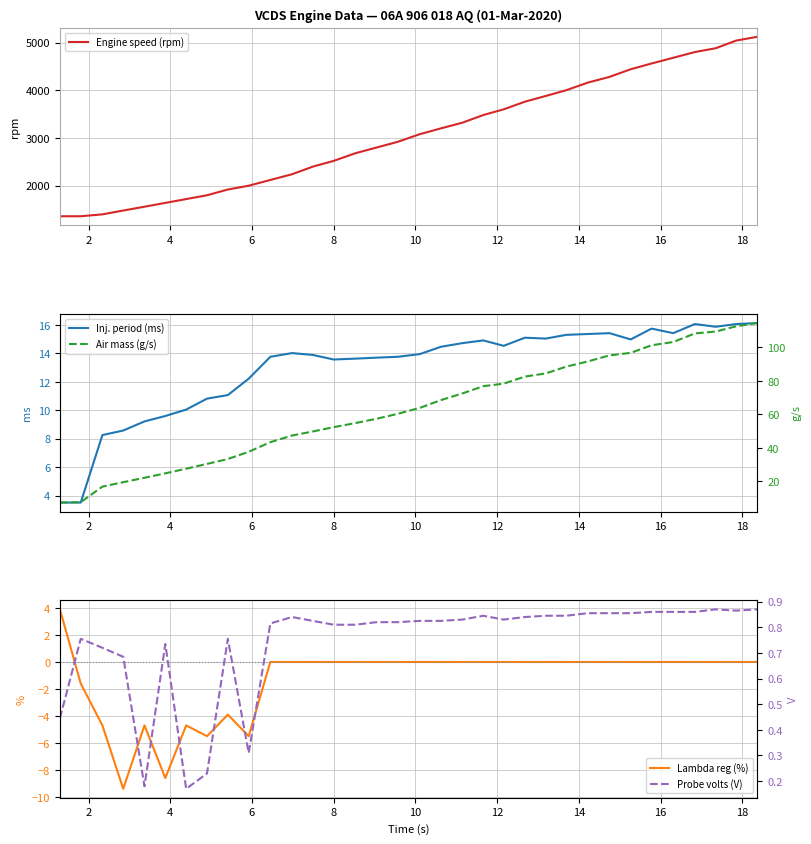

The value of Engine speed (rpm) at 0 is 502.5. True or false?

False